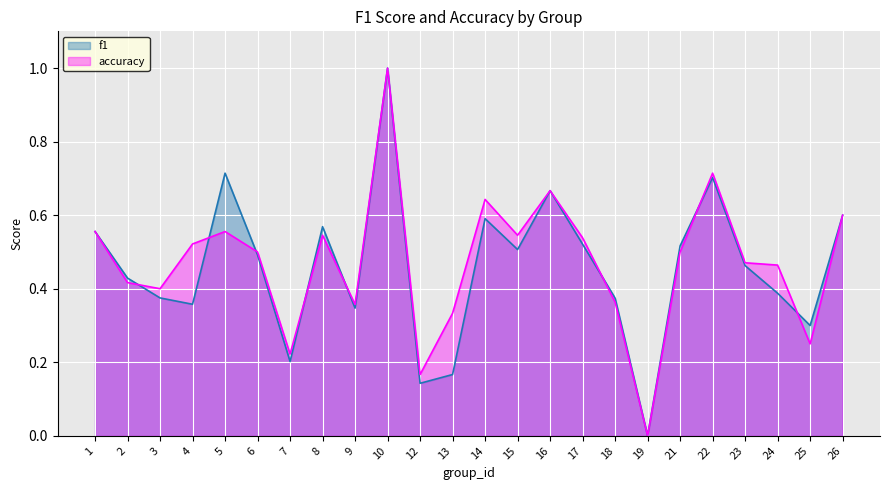

Rank the series at 9 from highest to lowest value.

accuracy, f1